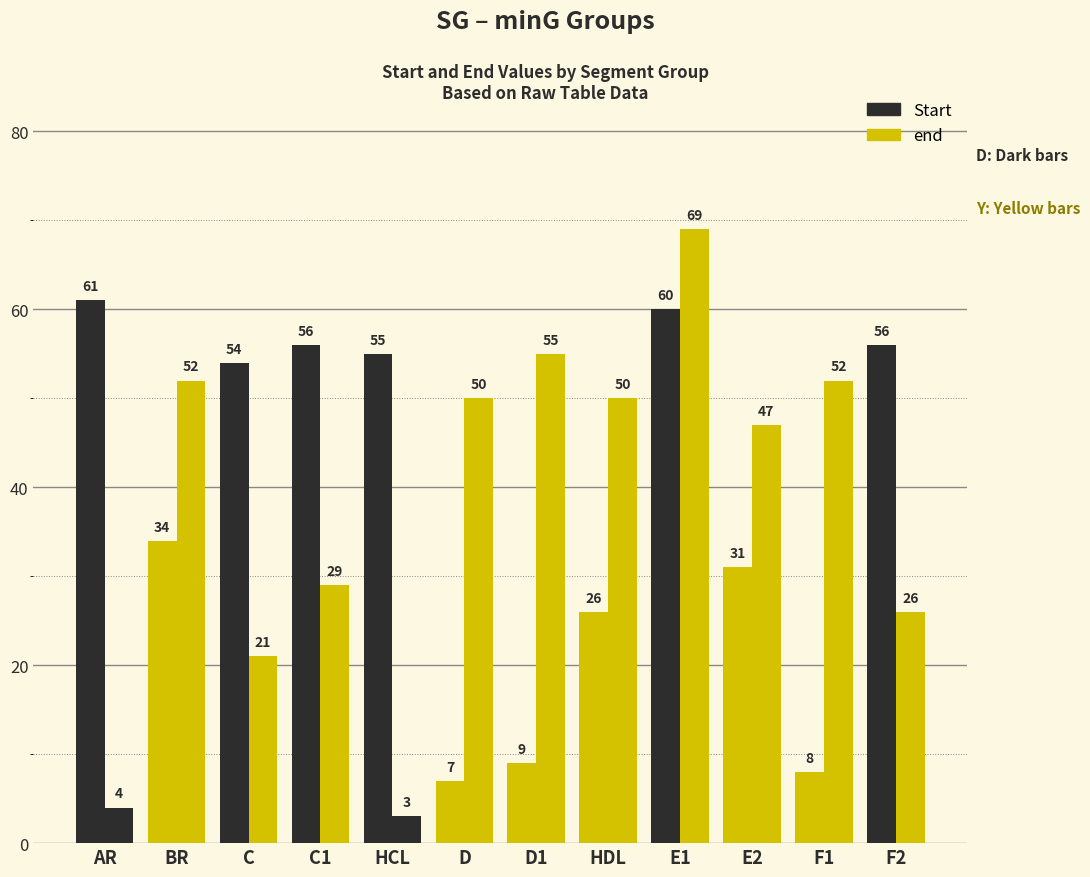

What is the total value across all series at E2?

78